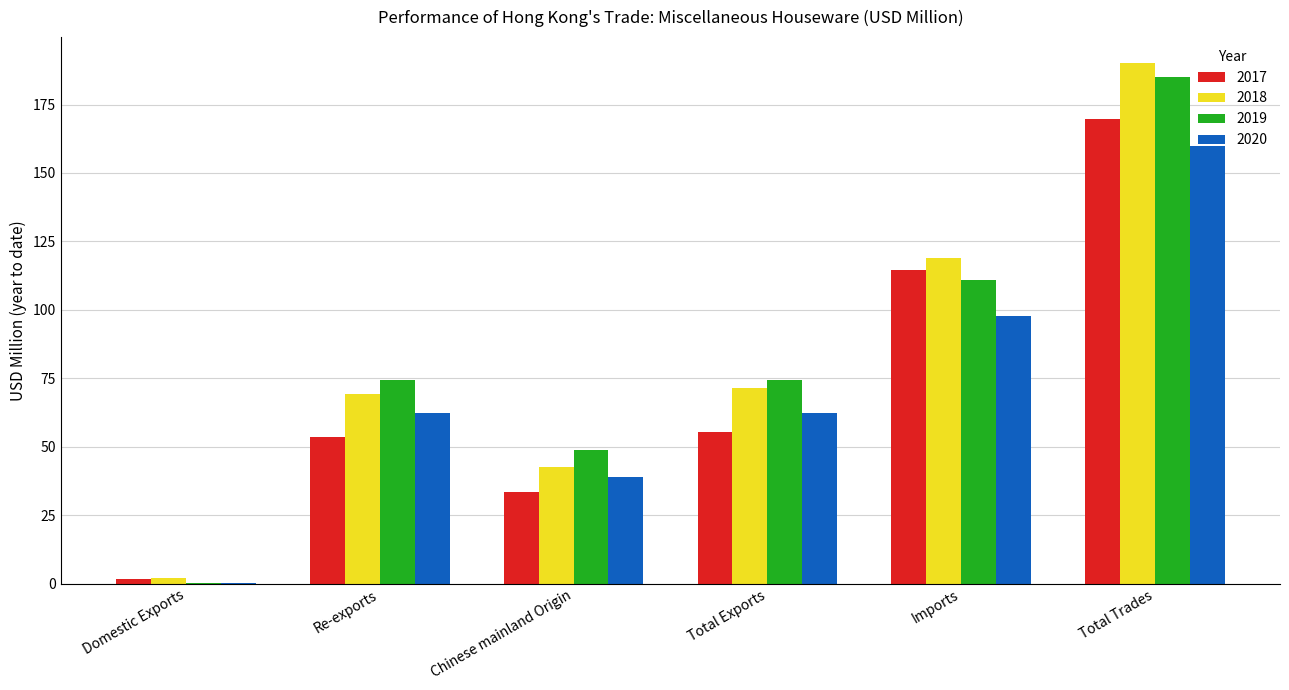

Which label corresponds to the largest value in the chart?

Total Trades